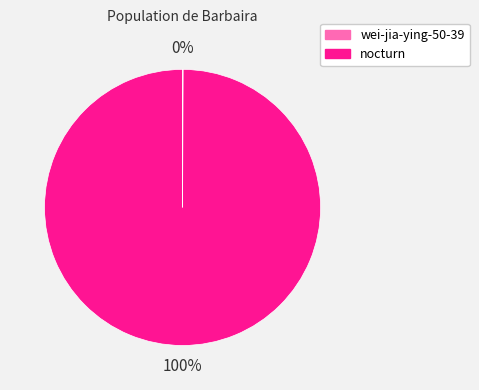

What percentage is the nocturn slice, to the nearest percent?

100%